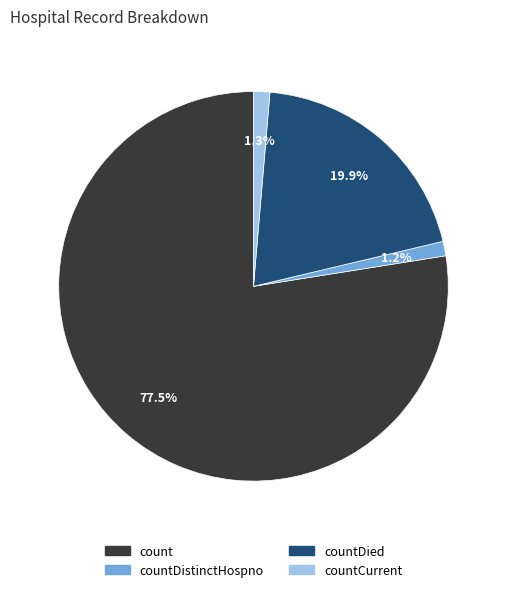

How many segments does this pie chart have?

4